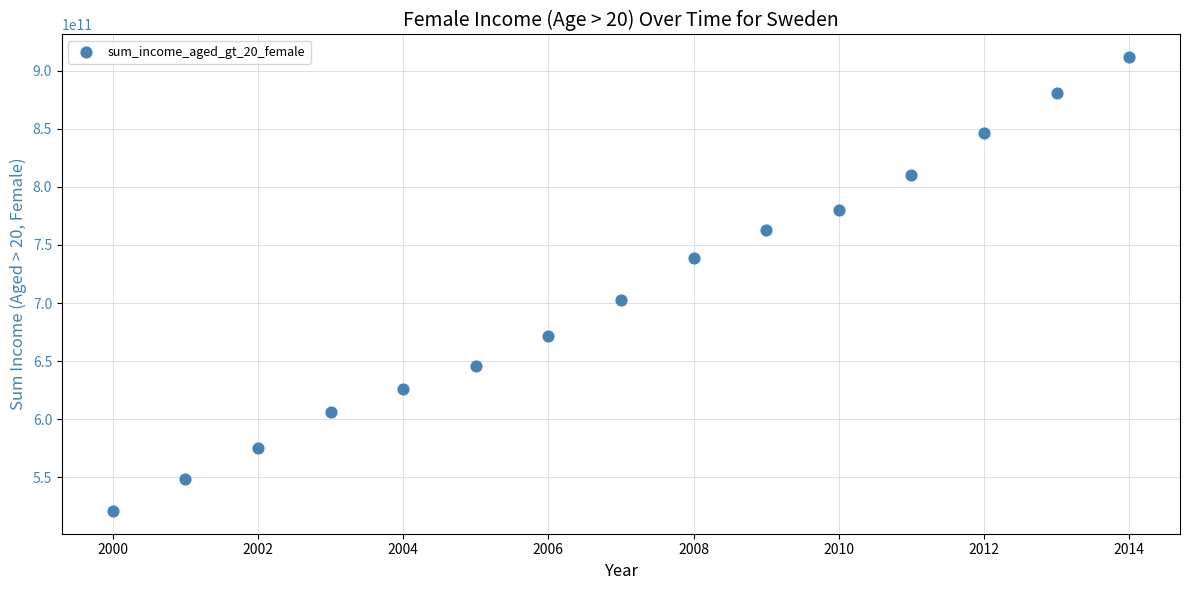

What is the range of X values (max minus min)?

14